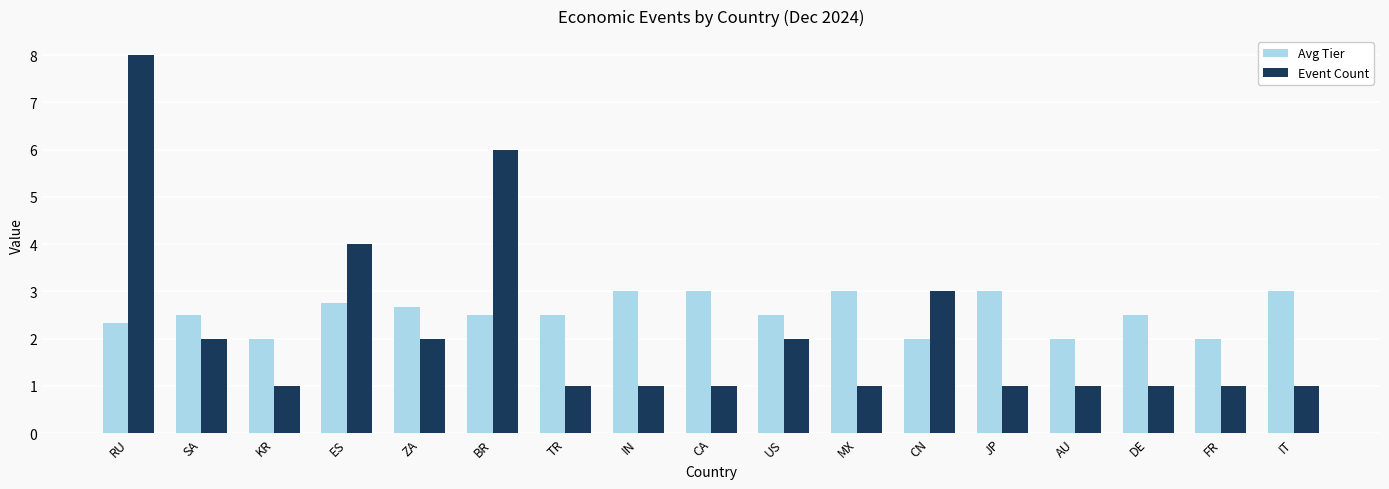

Reading left to right, transcribe all the data shown in this chart.

Avg Tier: 2.3	2.5	2.0	2.8	2.7	2.5	2.5	3.0	3.0	2.5	3.0	2.0	3.0	2.0	2.5	2.0	3.0
Event Count: 8.0	2.0	1.0	4.0	2.0	6.0	1.0	1.0	1.0	2.0	1.0	3.0	1.0	1.0	1.0	1.0	1.0